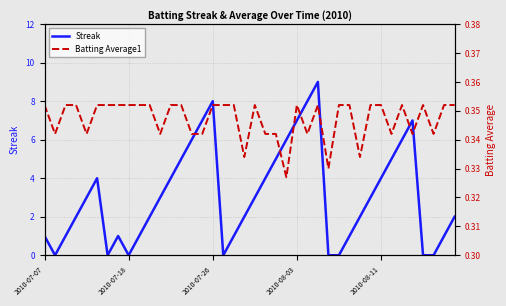

How many series are shown in this chart?

2